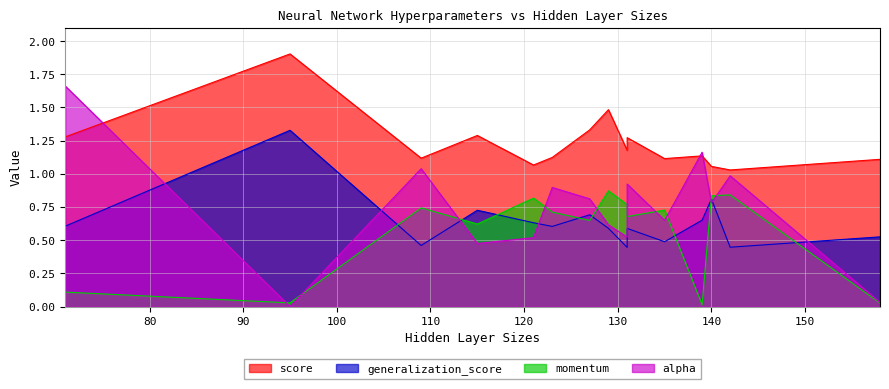

Which category has the highest value across all series?

95